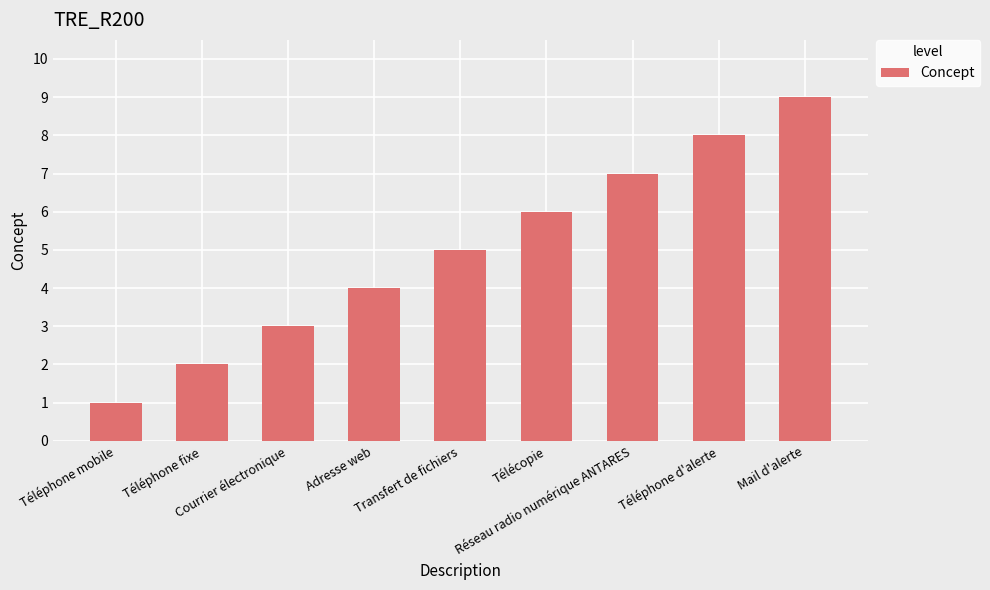

Reading right to left, list all the values displayed in this chart.

9	8	7	6	5	4	3	2	1